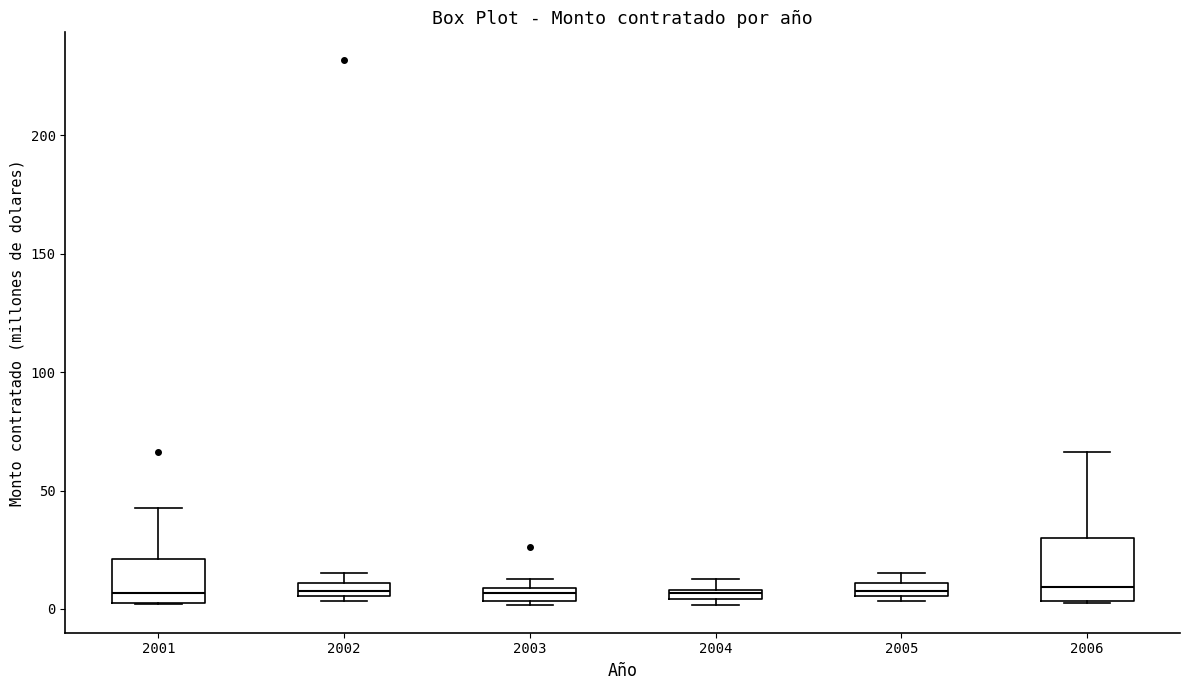

Which box is the tallest, from its lower edge to its upper edge?

2006